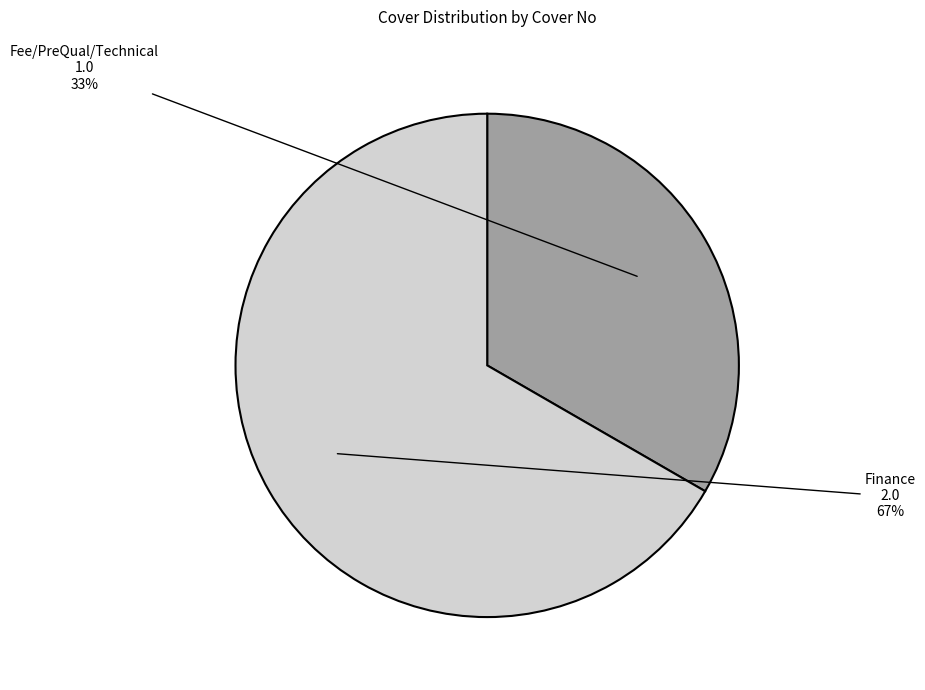

To the nearest percent, what is the average slice percentage?

50%